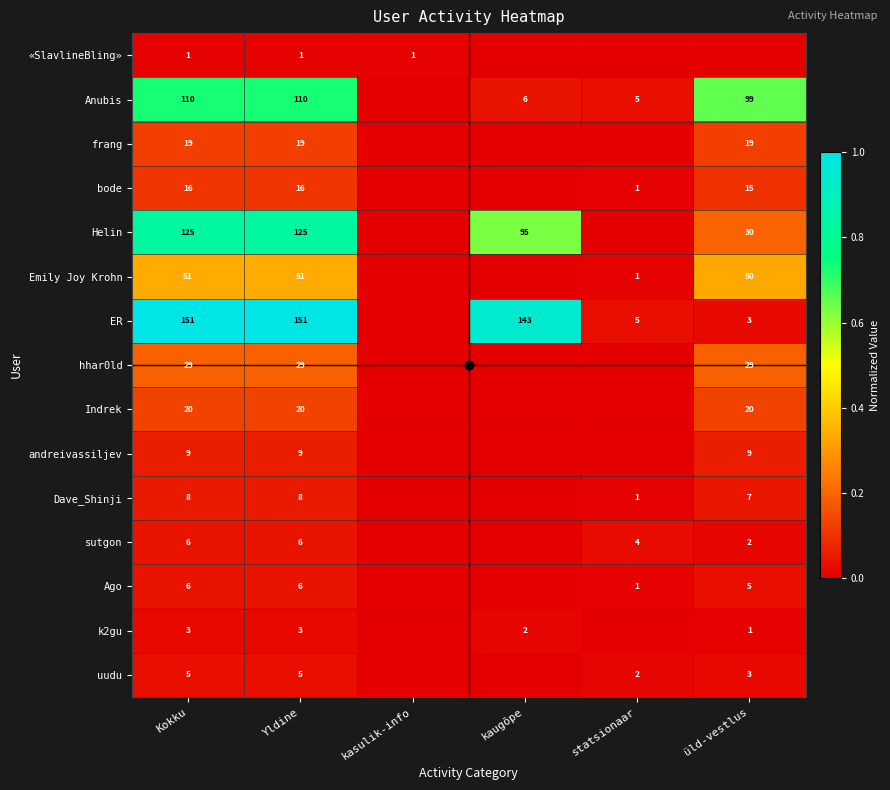

Is it true that Anubis equals 56 at Yldine?

False